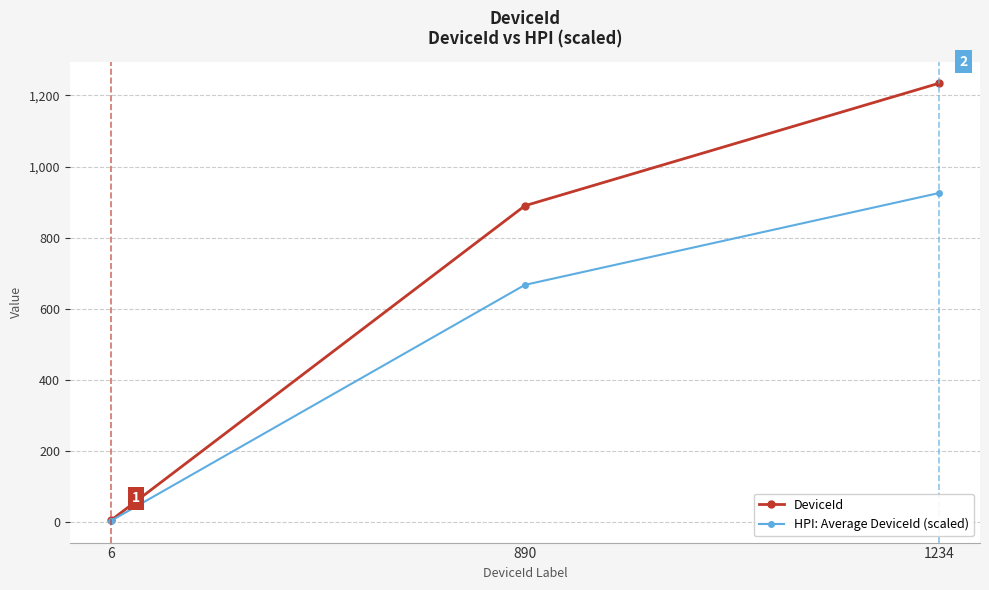

Where does the HPI: Average DeviceId (scaled) series first go above 667?

890